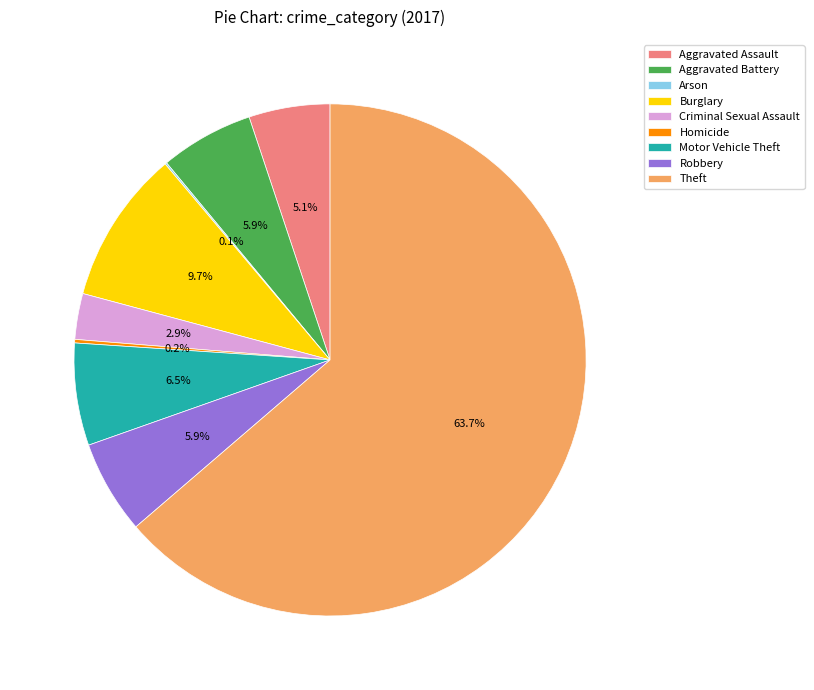

Approximately how many times larger is the value at Robbery compared to Aggravated Battery?

1.0